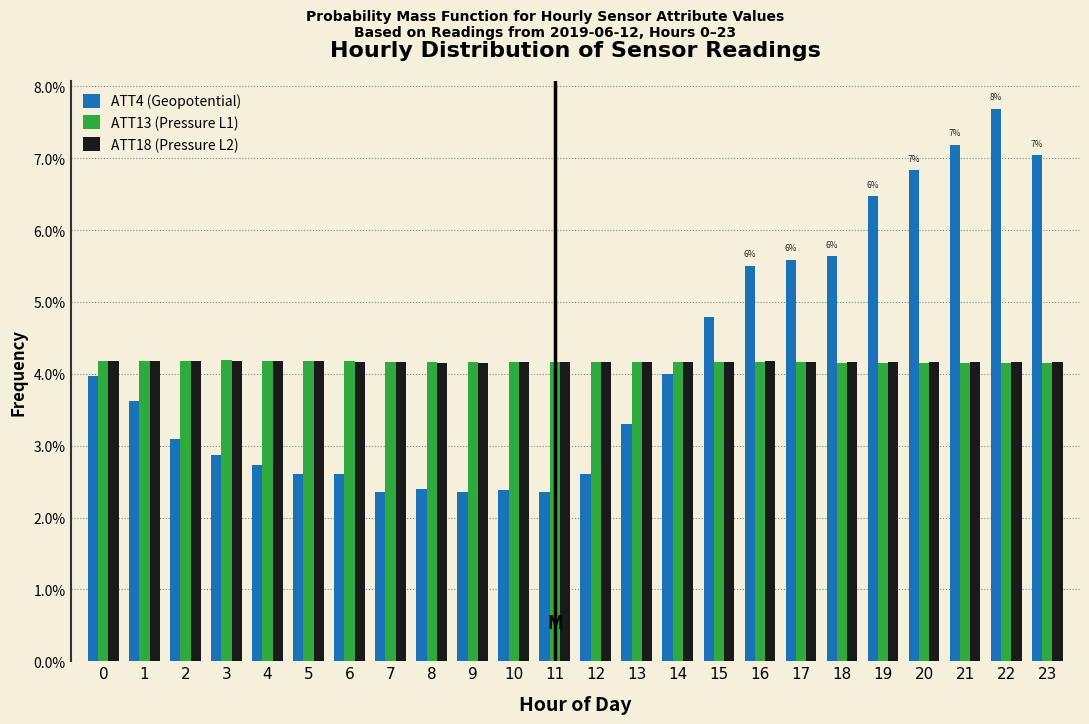

What is the minimum value shown in the chart?

2.4